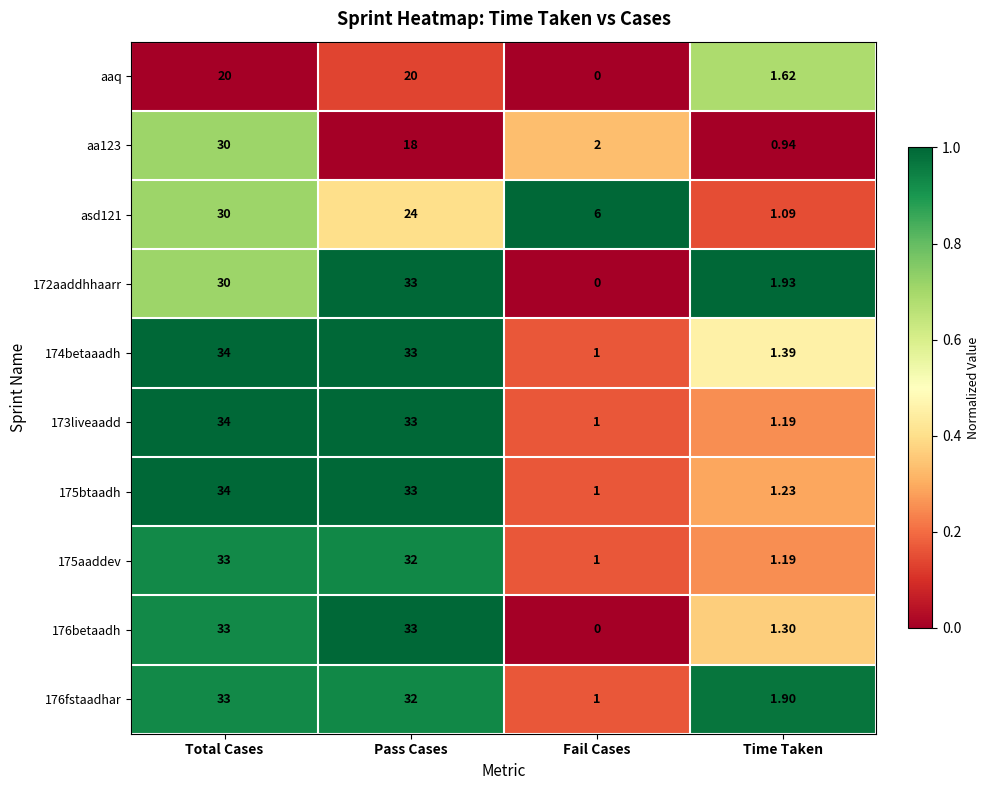

Count the number of categories in the chart.

4